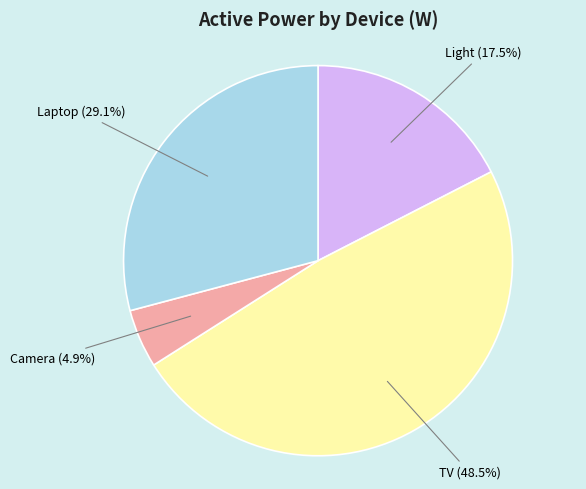

Is there any slice that represents more than half of the pie?

No